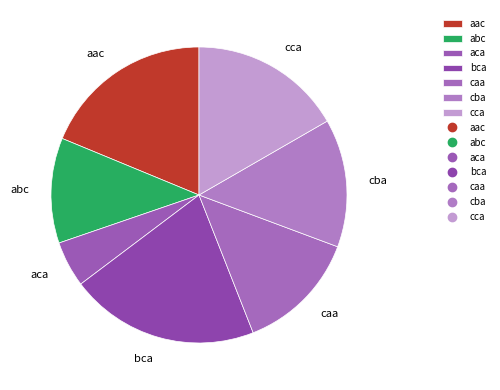

Between caa and aca, which is larger?

caa